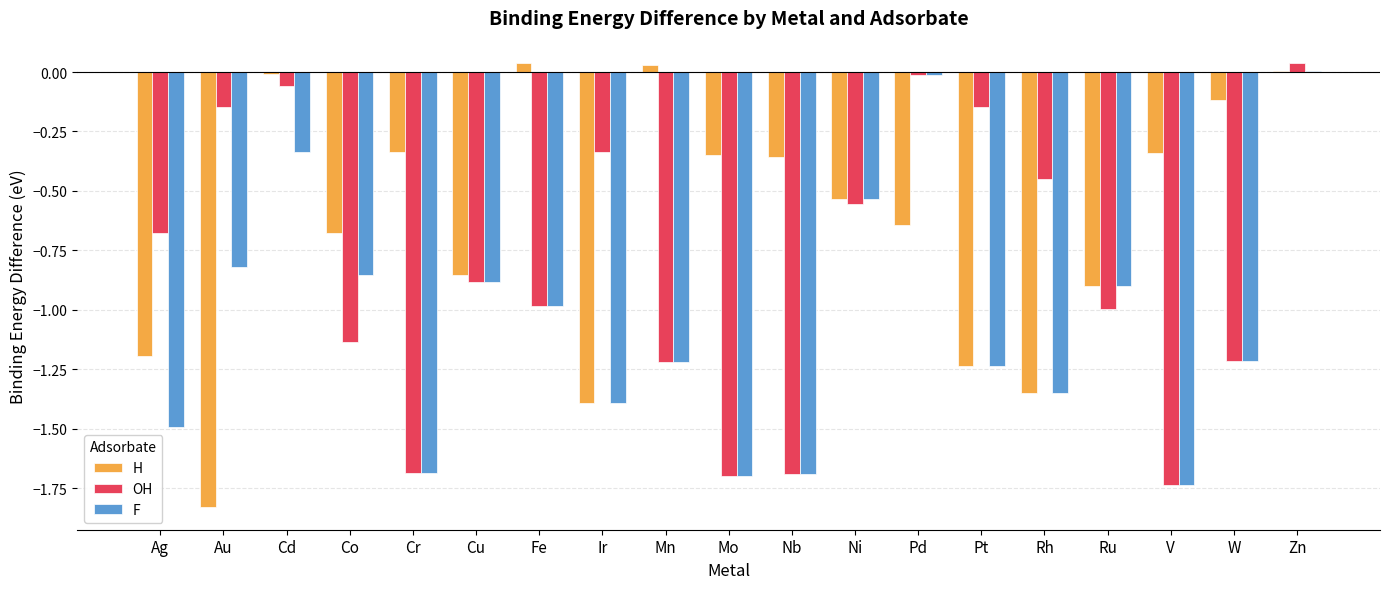

What is the total value across all series at Fe?

-1.9